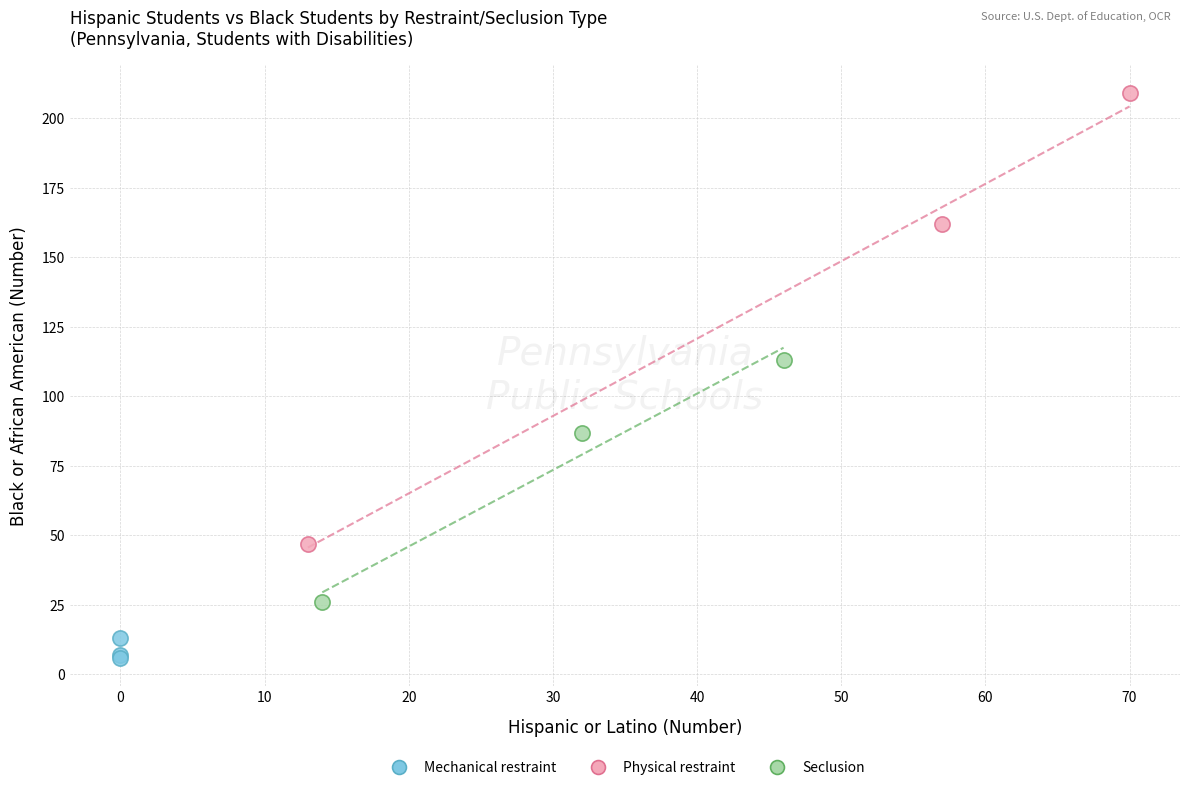

Which series reaches the minimum Y coordinate?

Mechanical restraint